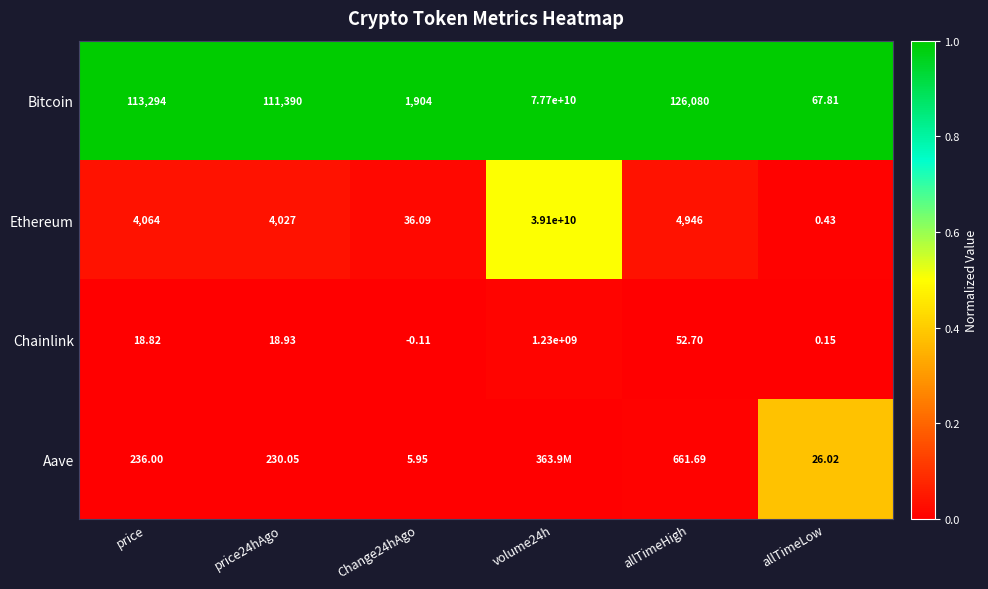

Count the number of data series in this chart.

4